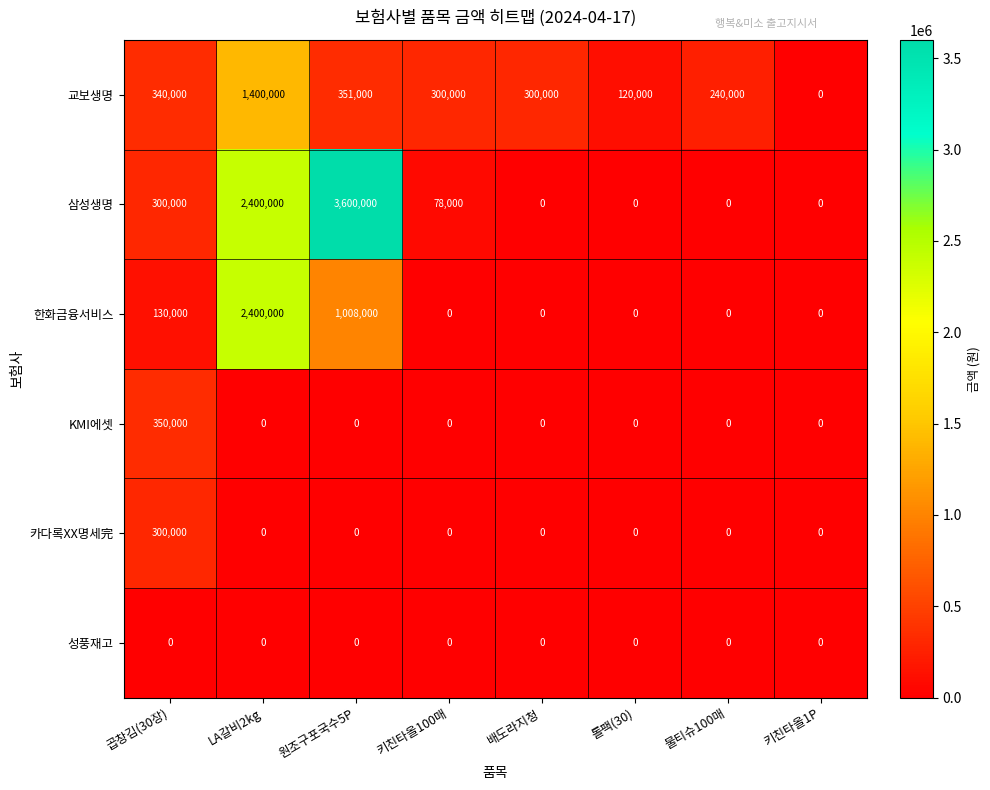

The value of 한화금융서비스 at 배도라지청 is -1583510. True or false?

False